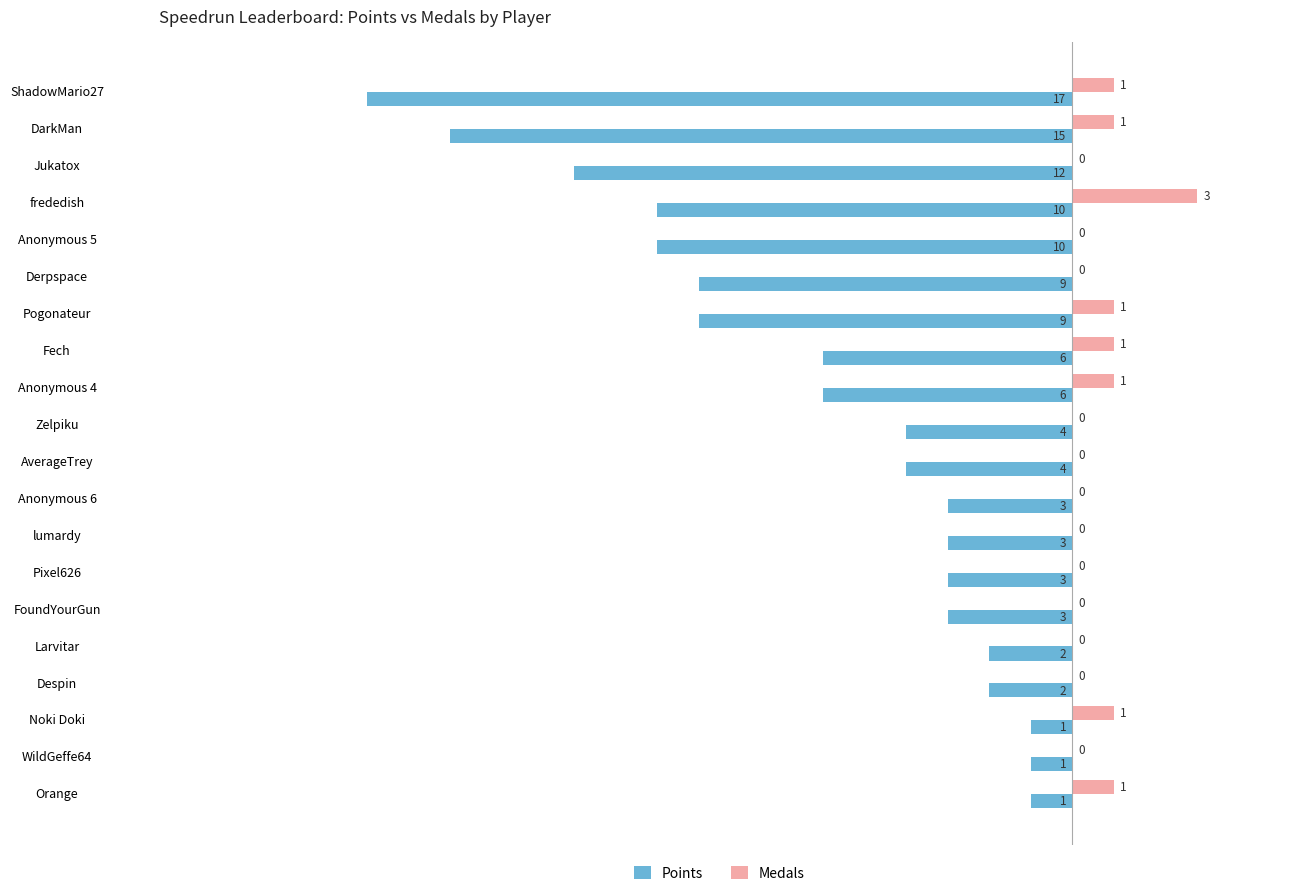

Which series has the largest total across all categories?

Medals